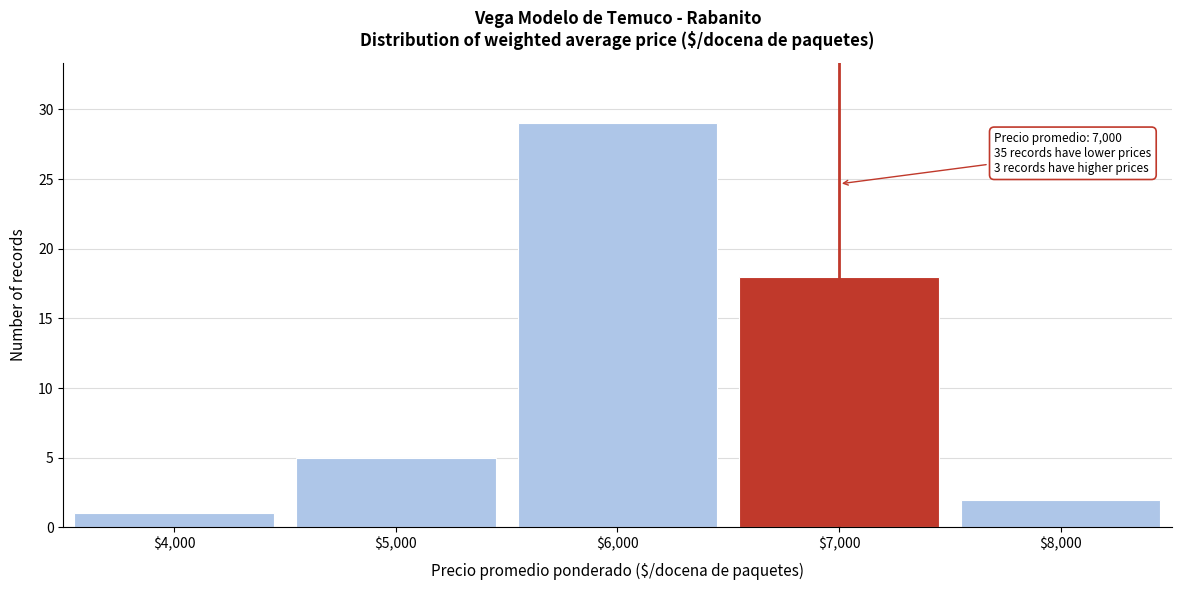

Reading left to right, extract all data points from this chart.

1	5	29	18	2